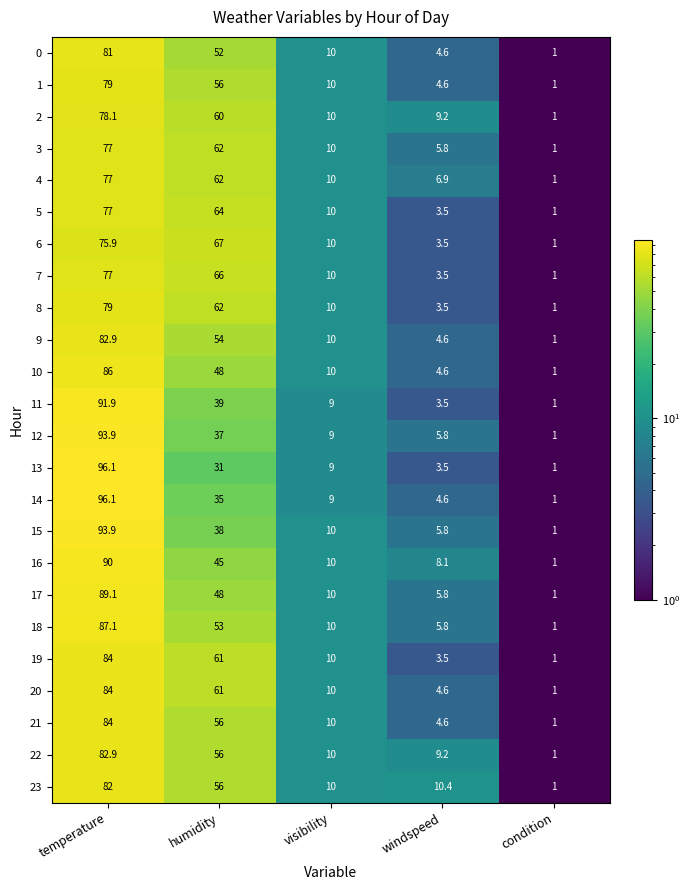

What is the average value of the 6 series?

31.5